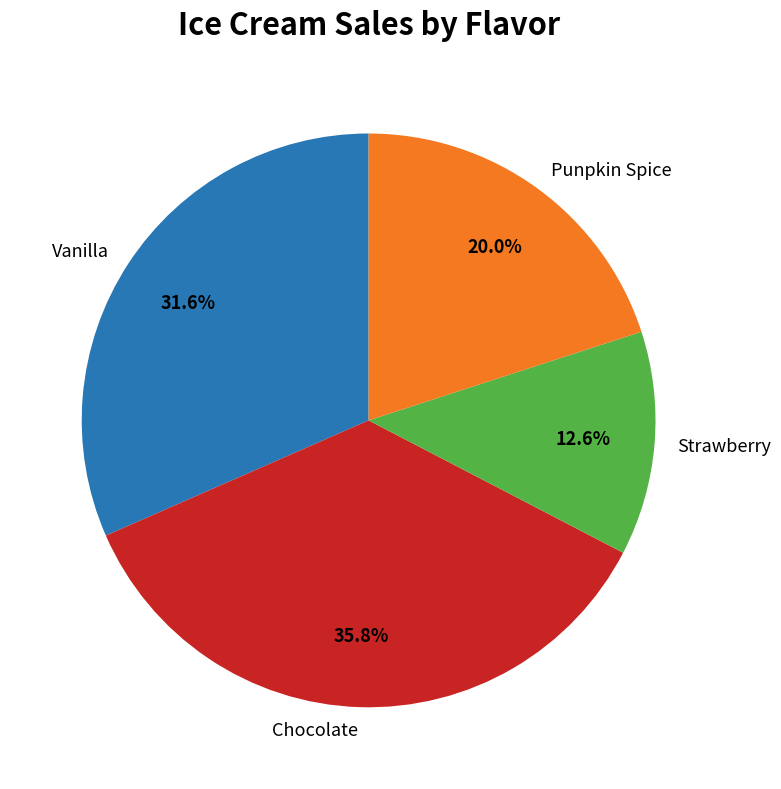

What is the total percentage of Chocolate and Punpkin Spice?

55.8%